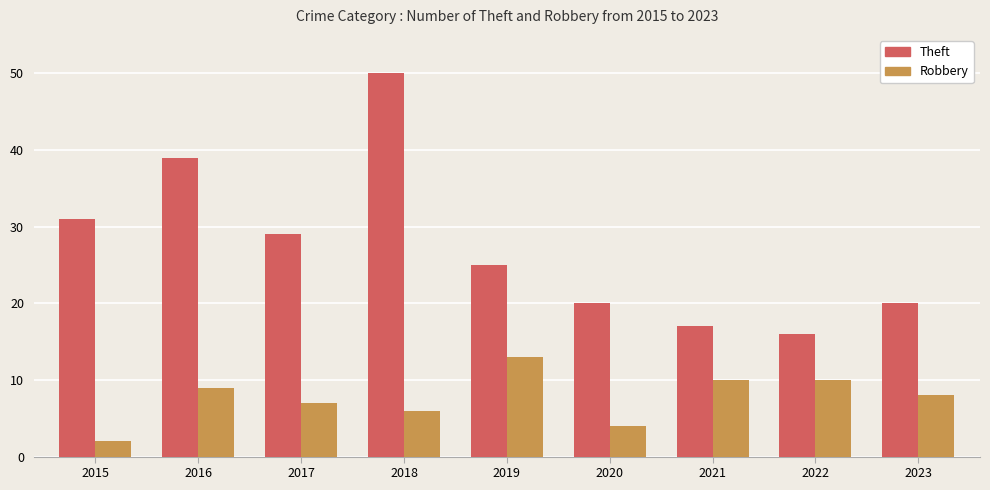

Rank the series by their average value, from highest to lowest.

Theft, Robbery